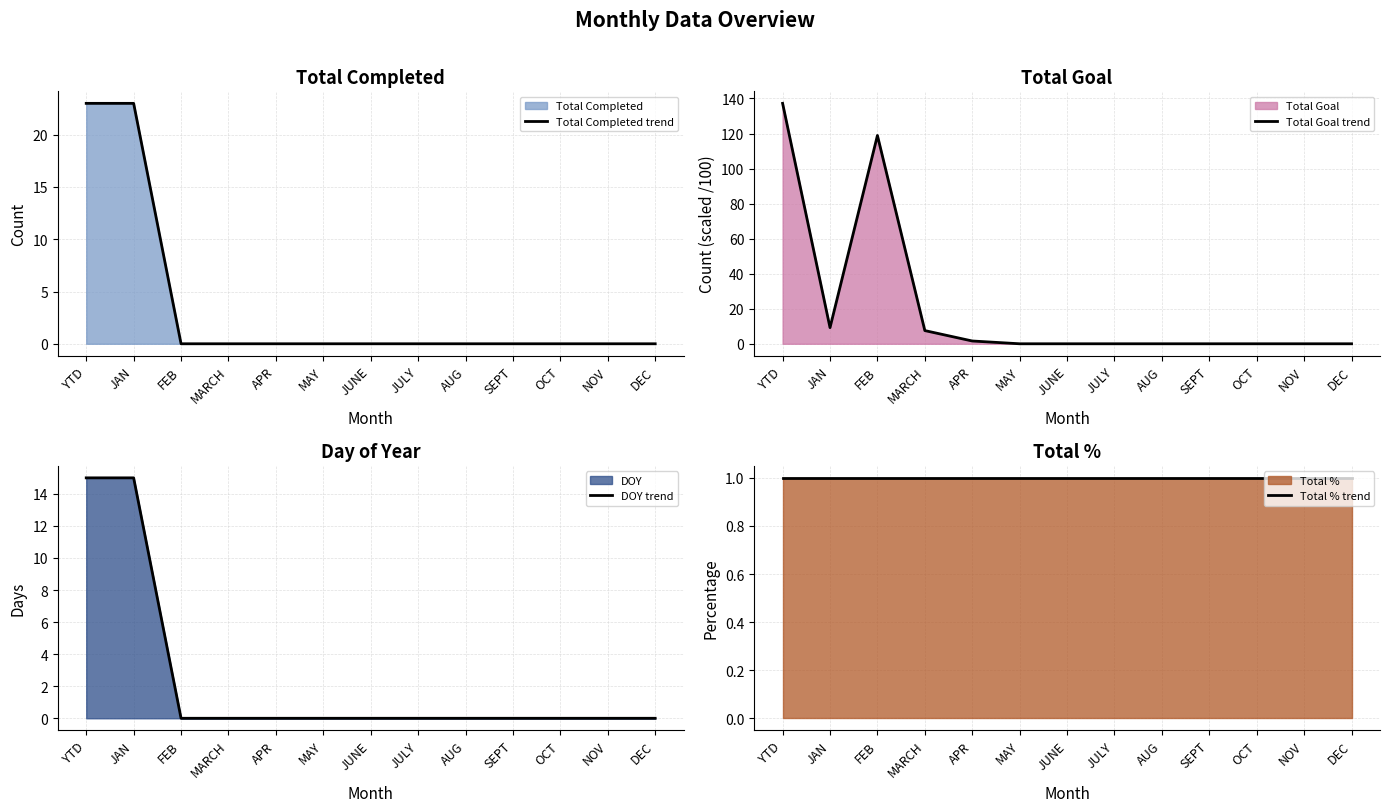

True or false: Total Completed trend has a value of 0.0 at MARCH.

True